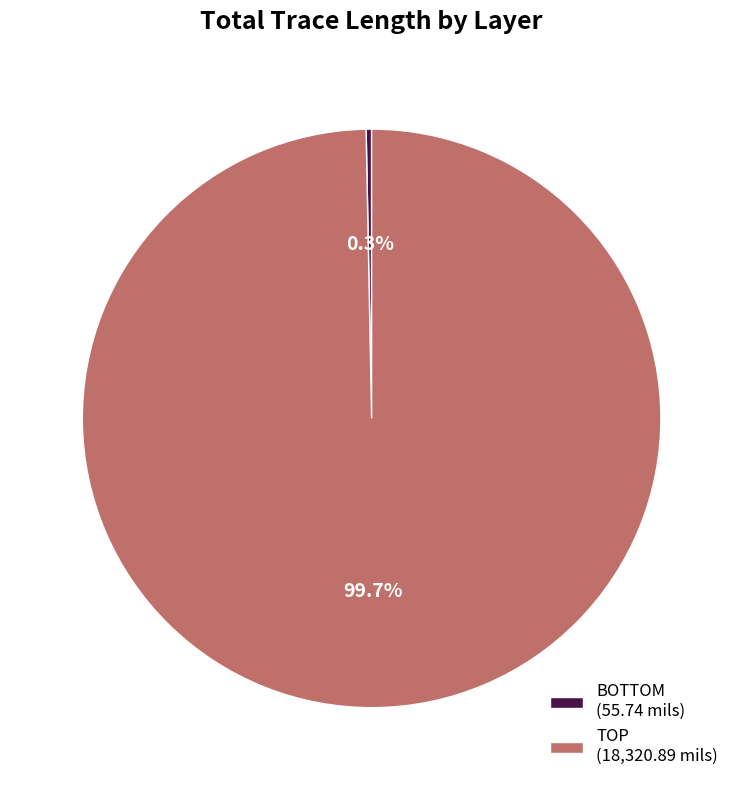

Which slice is the smallest?

BOTTOM (55.74 mils)